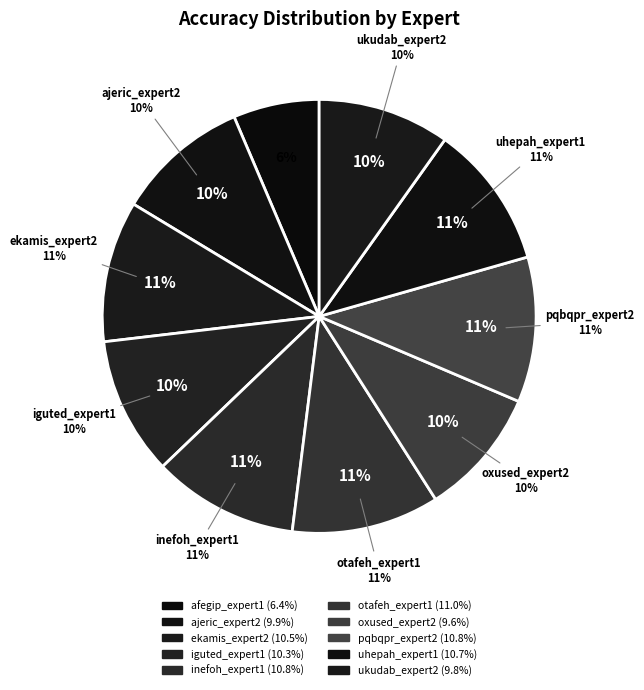

True or false: uhepah_expert1 accounts for 11% of the total.

True